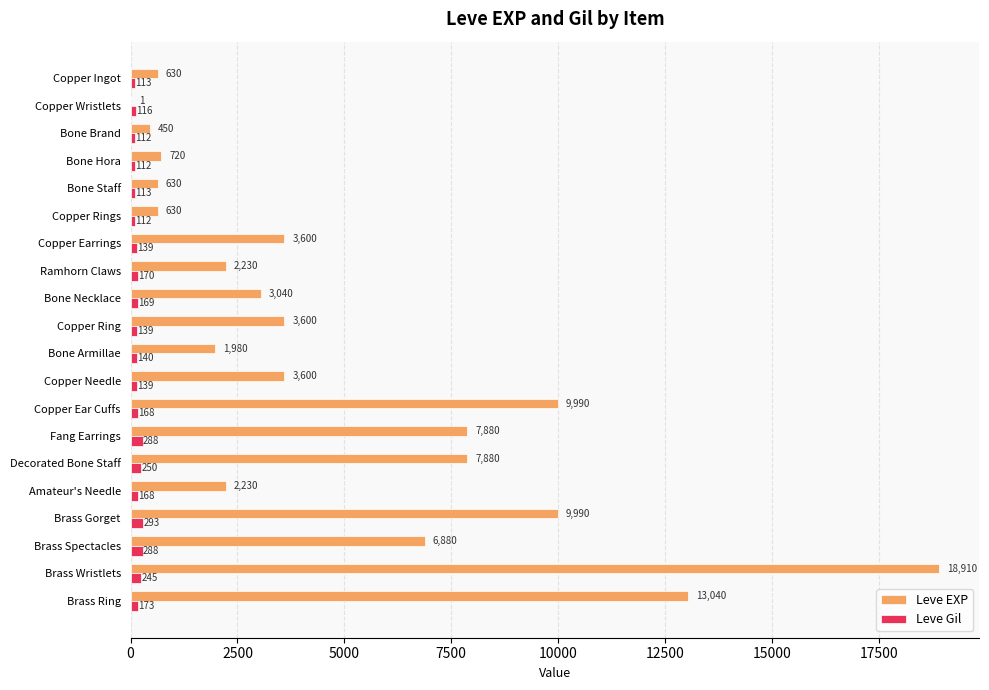

Which series has the largest total across all categories?

Leve EXP